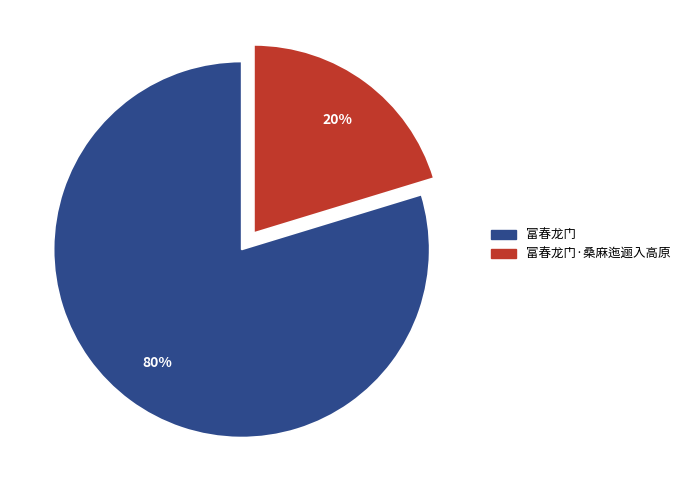

Is there a majority slice in this chart?

Yes